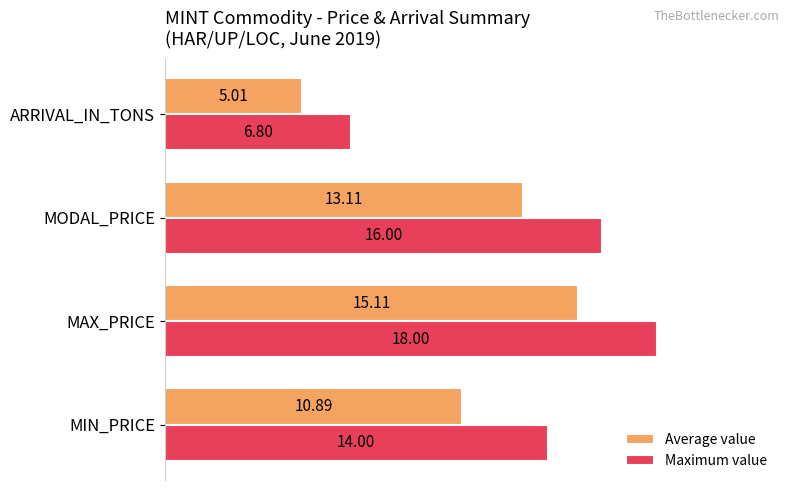

Which series changed the most between MODAL_PRICE and ARRIVAL_IN_TONS?

Maximum value